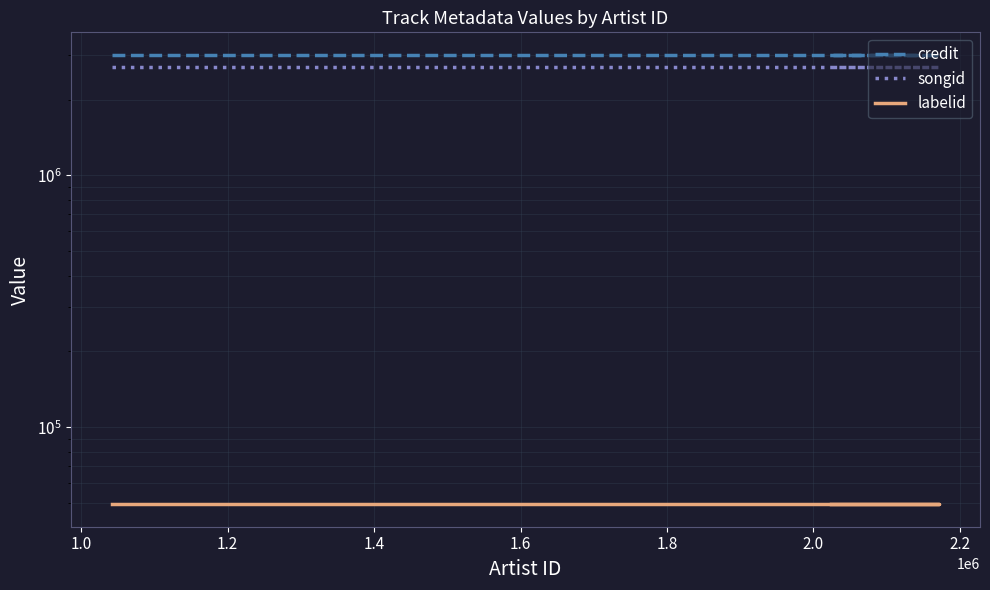

Is it true that labelid equals 49460 at 1.2?

True